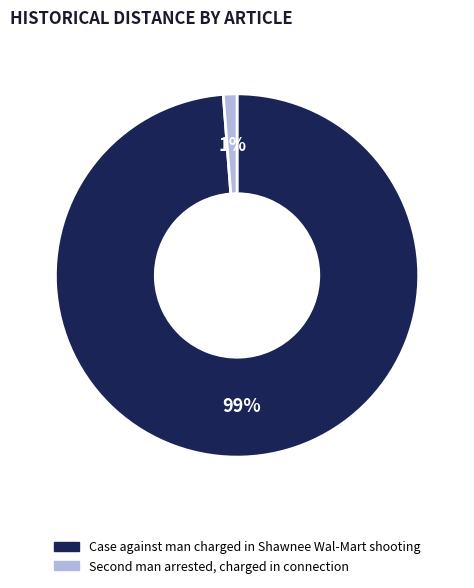

Is there a majority slice in this chart?

Yes